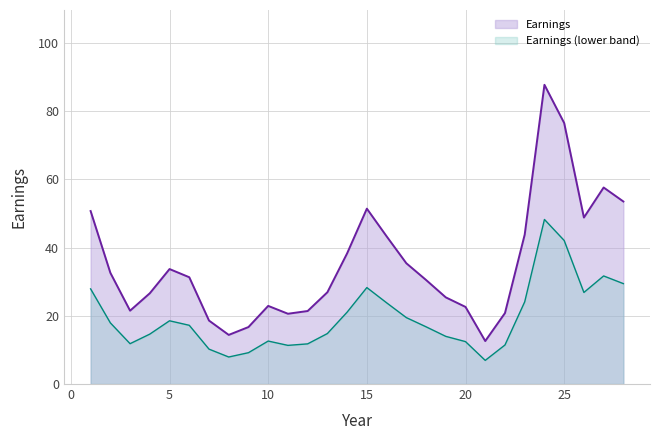

The chart shows a value of 19.1 at 8. True or false?

False